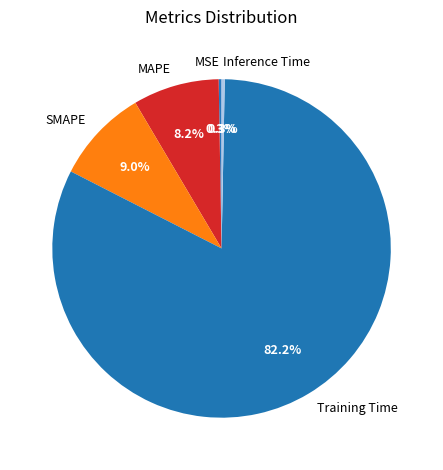

What percentage is NOT represented by SMAPE?

91.0%